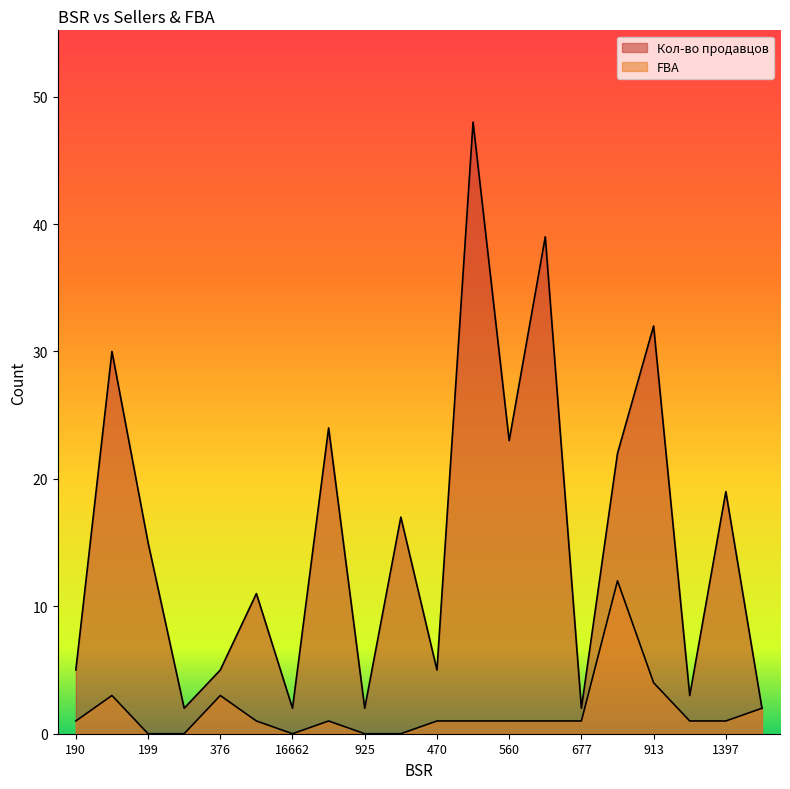

True or false: FBA and Кол-во продавцов intersect in this chart.

False